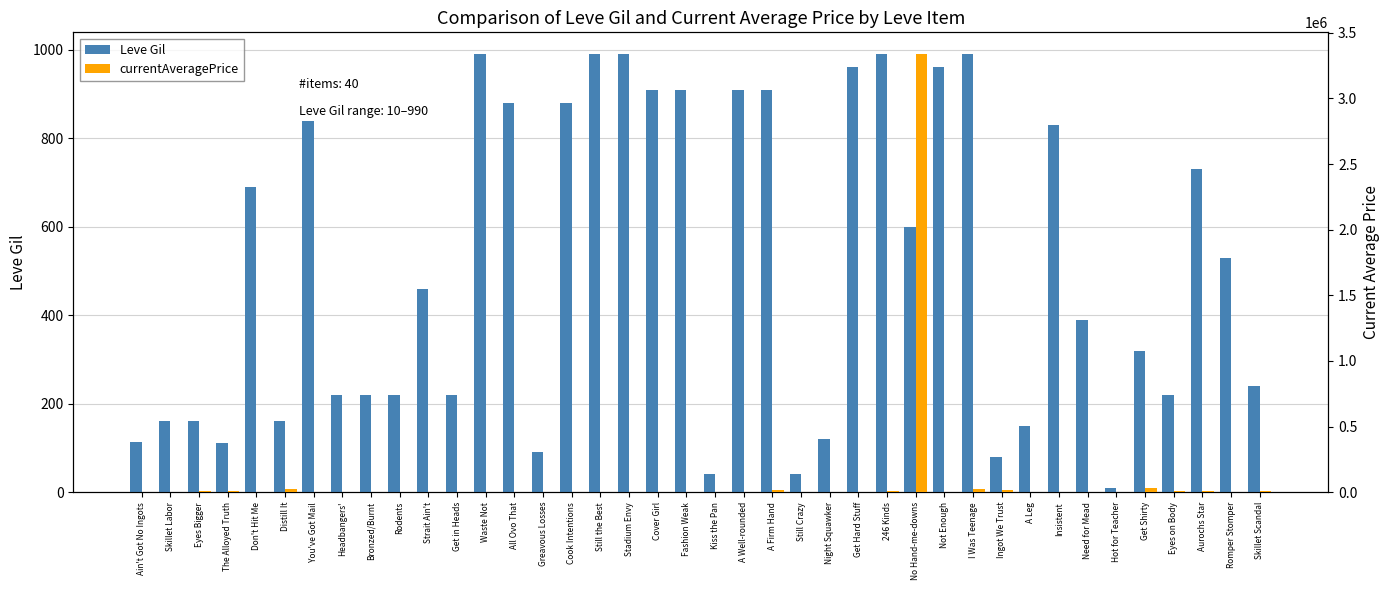

What is the difference between the currentAveragePrice values at Kiss the Pan and Hot for Teacher?

991.6